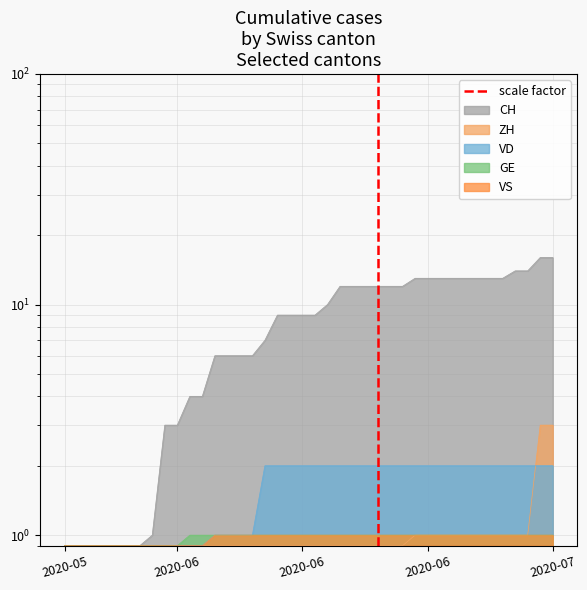

What value does the data have at 2020-06?

1